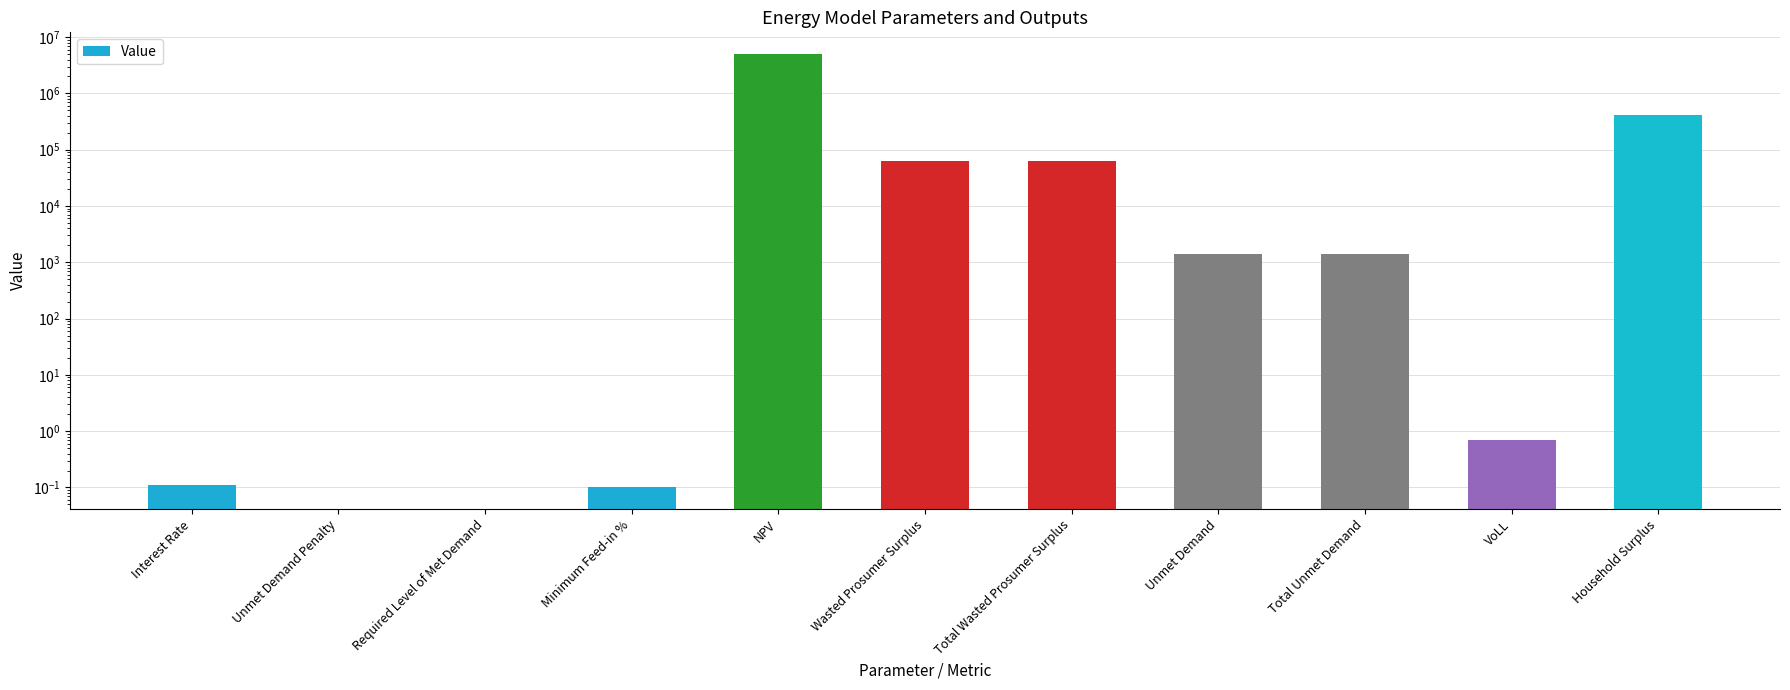

How many positive values are there?

9